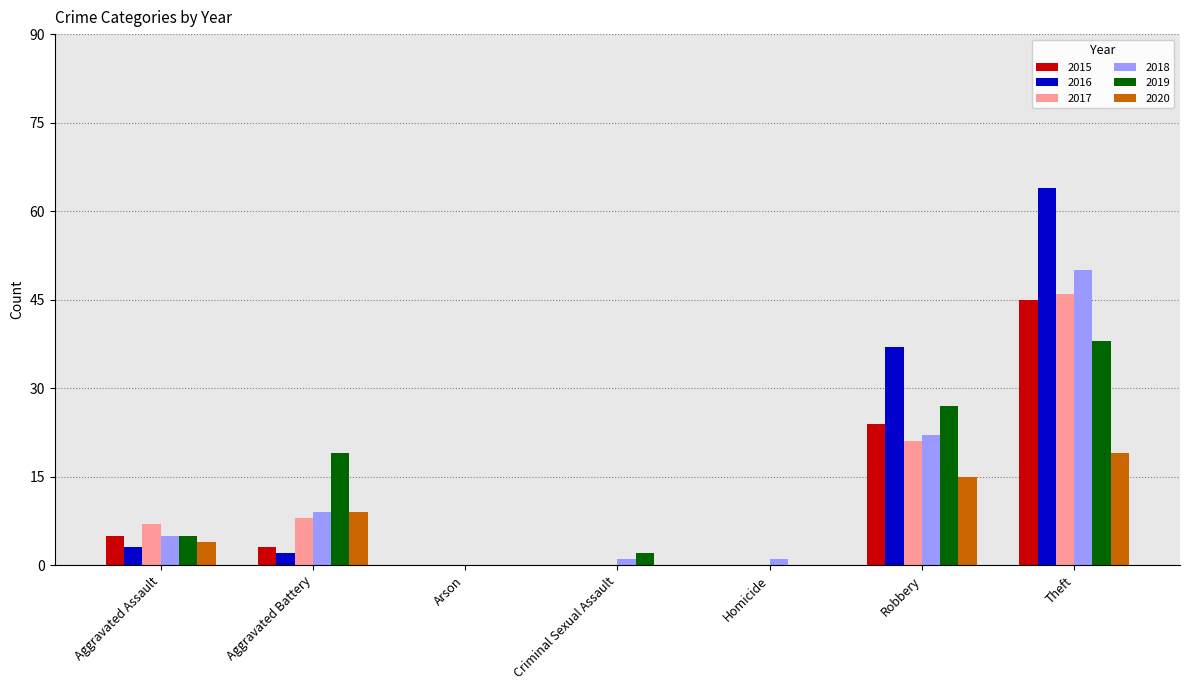

What is the highest value of the 2019 series?

38